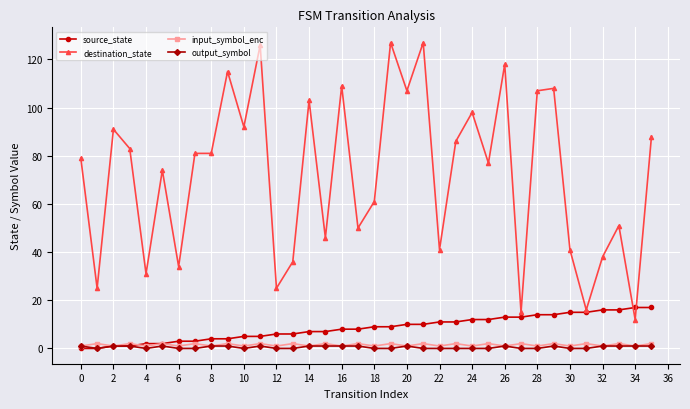

True or false: output_symbol has more than 0 points higher than both neighbors.

True